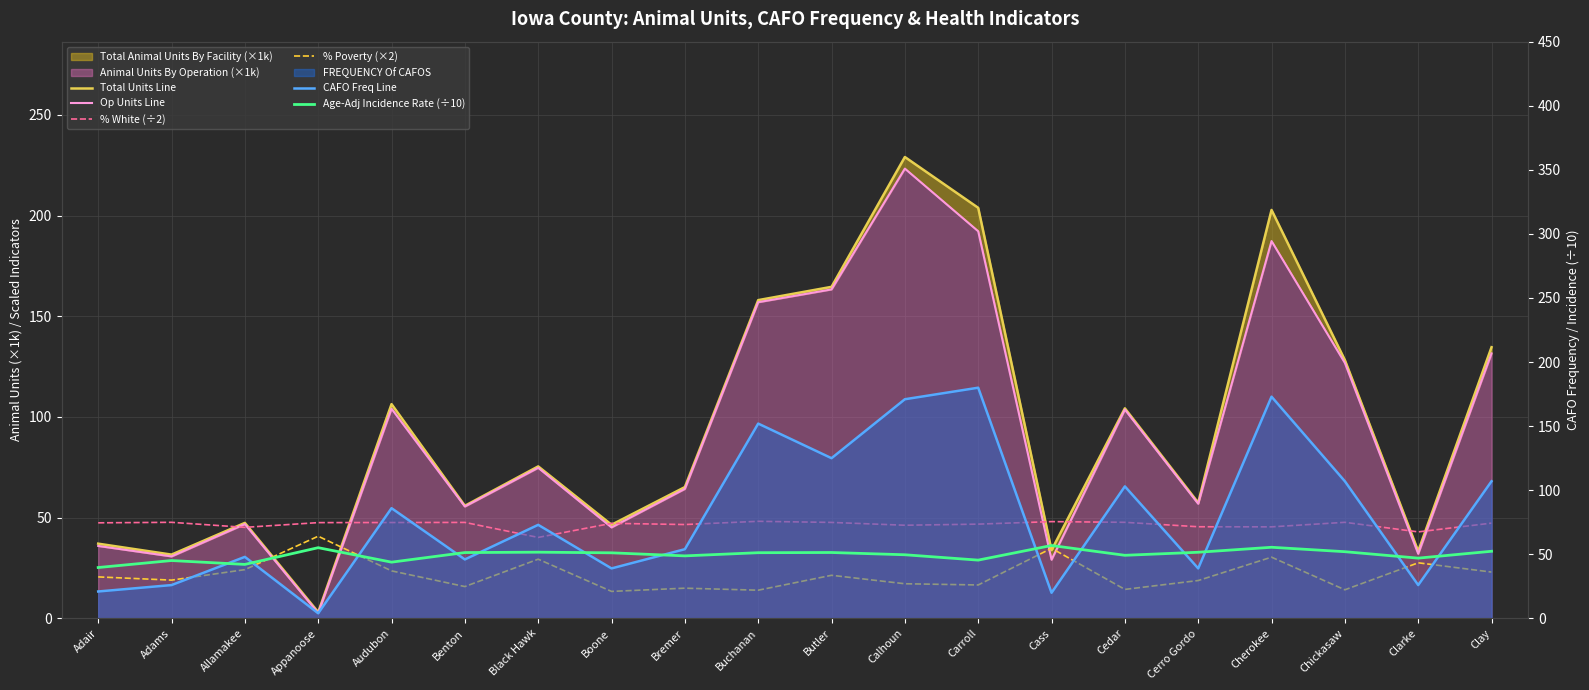

Reading right to left, transcribe all the data shown in this chart.

Total Units Line: Clay=134.6	Clarke=33.4	Chickasaw=128.2	Cherokee=202.8	Cerro Gordo=57.4	Cedar=104.3	Cass=33.9	Carroll=203.8	Calhoun=229.1	Butler=164.6	Buchanan=158.0	Bremer=65.2	Boone=46.5	Black Hawk=75.5	Benton=55.9	Audubon=106.4	Appanoose=3.1	Allamakee=47.4	Adams=31.7	Adair=37.1
Op Units Line: Clay=131.6	Clarke=32.1	Chickasaw=126.8	Cherokee=187.3	Cerro Gordo=56.9	Cedar=103.7	Cass=29.1	Carroll=192.2	Calhoun=223.3	Butler=163.3	Buchanan=157.0	Bremer=64.3	Boone=45.2	Black Hawk=74.8	Benton=55.6	Audubon=104.1	Appanoose=2.6	Allamakee=46.8	Adams=30.8	Adair=36.0
% White (÷2): Clay=47.3	Clarke=43.0	Chickasaw=47.7	Cherokee=45.5	Cerro Gordo=45.5	Cedar=47.7	Cass=48.0	Carroll=46.8	Calhoun=46.2	Butler=47.6	Buchanan=48.2	Bremer=46.6	Boone=47.2	Black Hawk=40.2	Benton=47.6	Audubon=47.6	Appanoose=47.5	Allamakee=45.2	Adams=47.7	Adair=47.5
% Poverty (×2): Clay=23.0	Clarke=27.6	Chickasaw=14.2	Cherokee=30.4	Cerro Gordo=18.8	Cedar=14.4	Cass=34.8	Carroll=16.6	Calhoun=17.2	Butler=21.4	Buchanan=14.0	Bremer=15.0	Boone=13.4	Black Hawk=29.4	Benton=15.8	Audubon=23.6	Appanoose=40.8	Allamakee=24.2	Adams=19.0	Adair=20.6
CAFO Freq Line: Clay=107.0	Clarke=26.0	Chickasaw=107.0	Cherokee=173.0	Cerro Gordo=39.0	Cedar=103.0	Cass=20.0	Carroll=180.0	Calhoun=171.0	Butler=125.0	Buchanan=152.0	Bremer=54.0	Boone=39.0	Black Hawk=73.0	Benton=46.0	Audubon=86.0	Appanoose=4.0	Allamakee=48.0	Adams=26.0	Adair=21.0
Age-Adj Incidence Rate (÷10): Clay=52.4	Clarke=47.0	Chickasaw=52.0	Cherokee=55.5	Cerro Gordo=51.6	Cedar=49.2	Cass=56.9	Carroll=45.5	Calhoun=49.6	Butler=51.4	Buchanan=51.3	Bremer=48.8	Boone=51.2	Black Hawk=51.7	Benton=51.4	Audubon=43.9	Appanoose=55.2	Allamakee=42.1	Adams=45.1	Adair=39.7